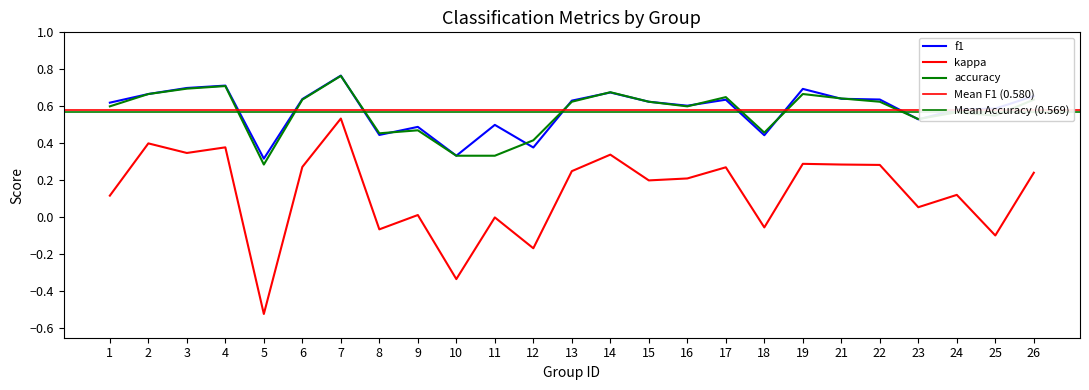

Which series has the largest total across all categories?

f1